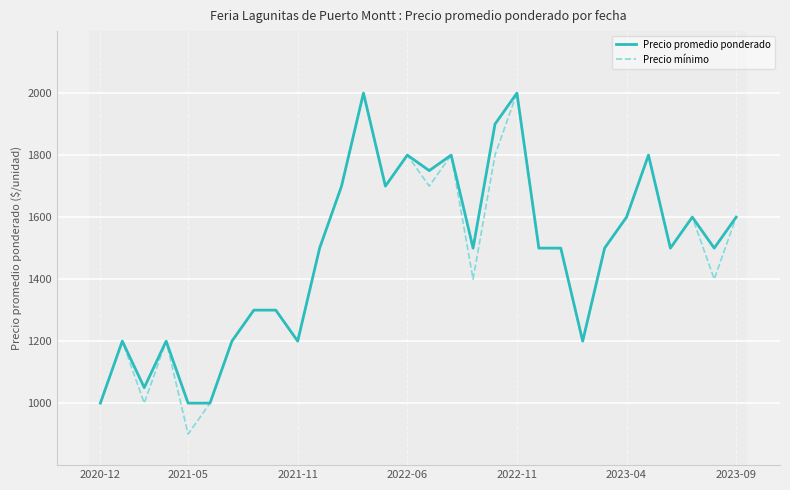

What is the smallest value displayed?

900